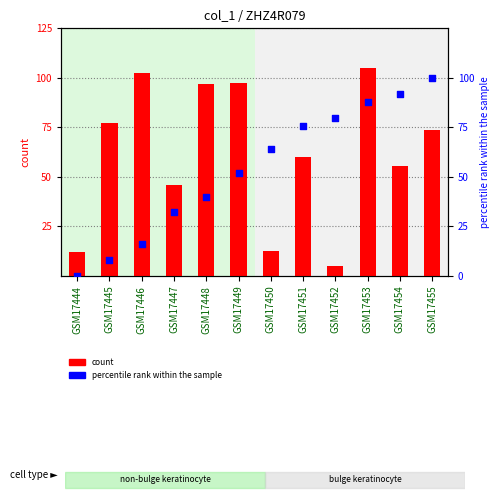

What is the total value across all series at GSM17448?

137.0